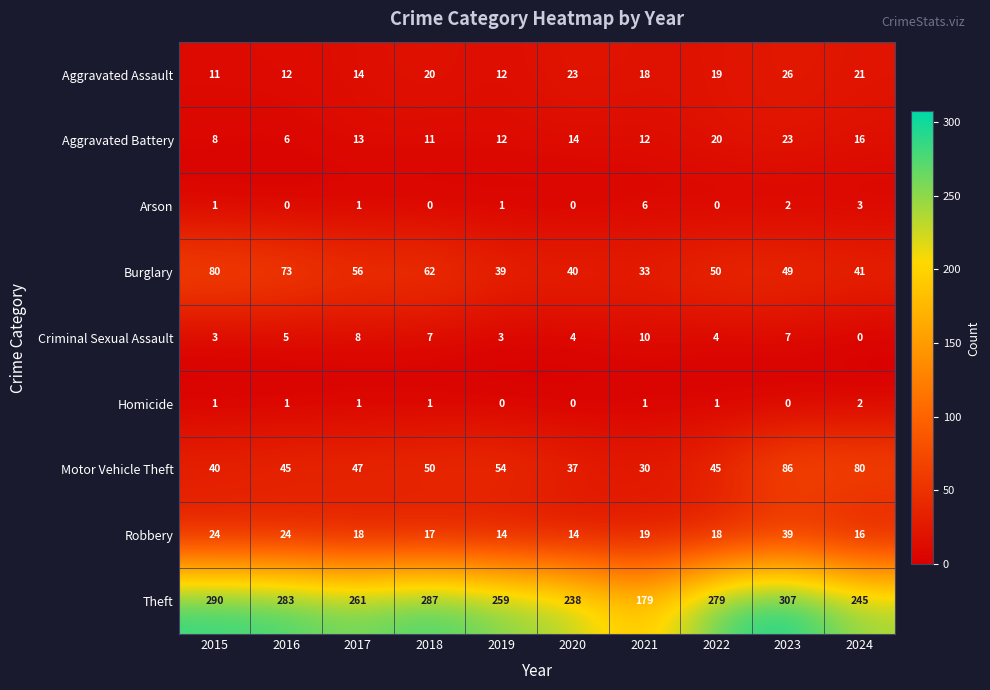

What is the average value of the Burglary series?

52